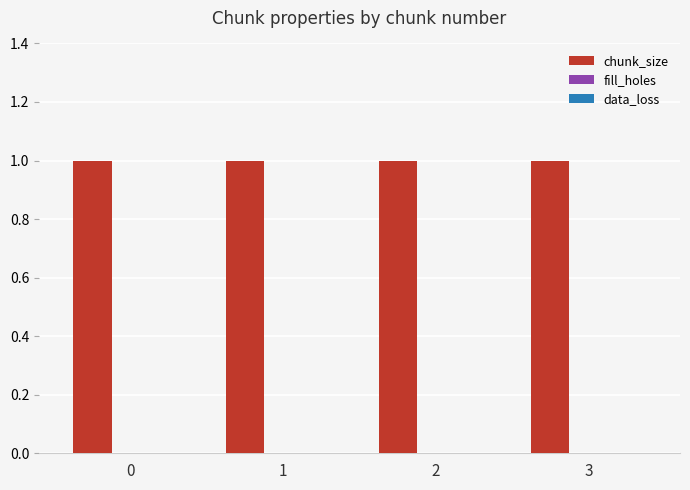

Reading left to right, list all the values displayed in this chart.

chunk_size: 0=1	1=1	2=1	3=1
fill_holes: 0=0	1=0	2=0	3=0
data_loss: 0=0	1=0	2=0	3=0